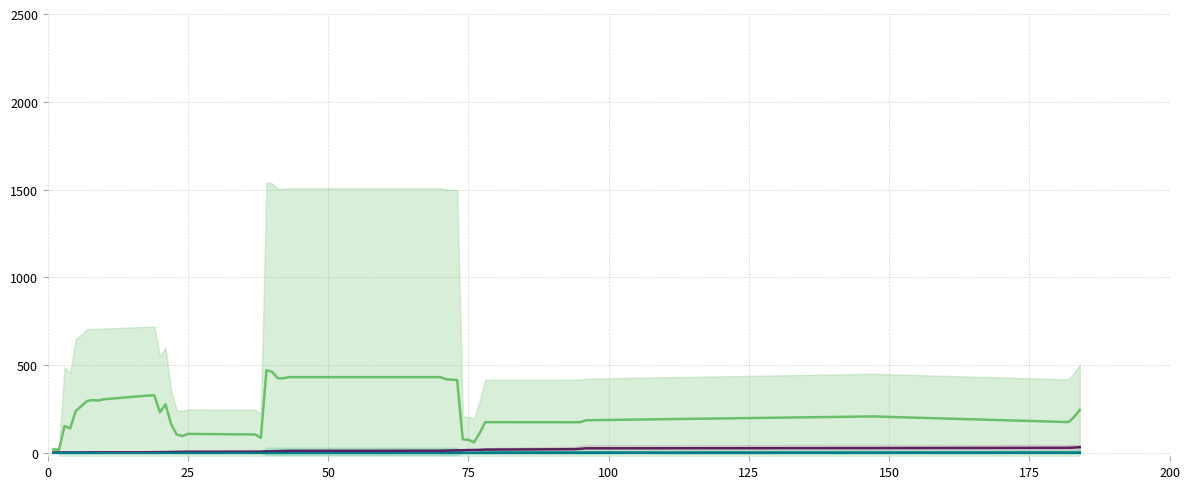

Reading left to right, list all the values displayed in this chart.

Confirmed: 19.1	16.0	152.5	139.0	238.0	294.8	300.2	297.6	304.7	326.1	327.2	230.3	276.3	162.6	104.0	95.5	107.4	104.2	85.3	470.2	461.7	424.8	424.3	431.0	430.8	419.2	416.3	414.0	76.0	73.6	59.6	111.2	174.3	174.0	174.4	185.3	207.0	174.9	203.8	244.4
Deaths: 0.4	0.3	2.1	2.0	1.9	2.1	2.2	2.1	2.1	2.4	2.4	1.0	1.3	1.2	0.9	0.8	1.0	1.2	0.9	8.5	8.5	8.5	8.5	8.7	8.7	8.5	8.3	8.3	1.2	1.2	0.8	1.5	2.8	2.8	2.8	2.9	3.3	3.1	3.6	4.3
OBJECTID: 0.6	0.7	0.9	1.0	1.1	1.5	1.8	2.2	2.6	3.0	3.3	3.7	4.0	4.6	5.1	5.5	6.0	6.4	6.9	7.3	8.3	9.4	10.1	10.9	11.7	12.5	13.2	14.0	14.8	15.3	15.9	16.4	18.0	20.4	22.8	25.2	26.5	28.0	29.6	31.7
Recovered: 0.0	0.0	0.0	0.0	0.0	0.0	0.0	0.0	0.0	0.0	0.0	0.0	0.0	0.0	0.0	0.0	0.0	0.0	0.0	0.0	0.0	0.0	0.0	0.0	0.0	0.0	0.0	0.0	0.0	0.0	0.0	0.0	0.0	0.0	0.0	0.0	0.0	0.0	0.0	0.0